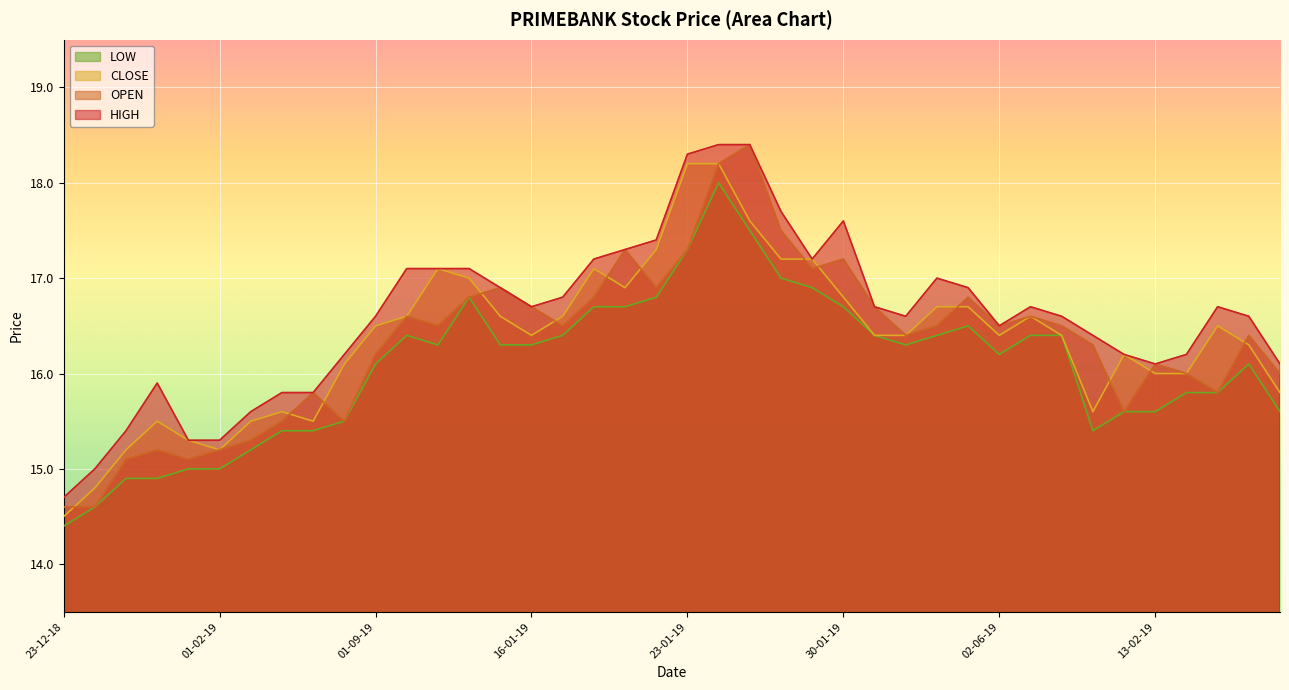

Where is the first local minimum for HIGH?

16-01-19